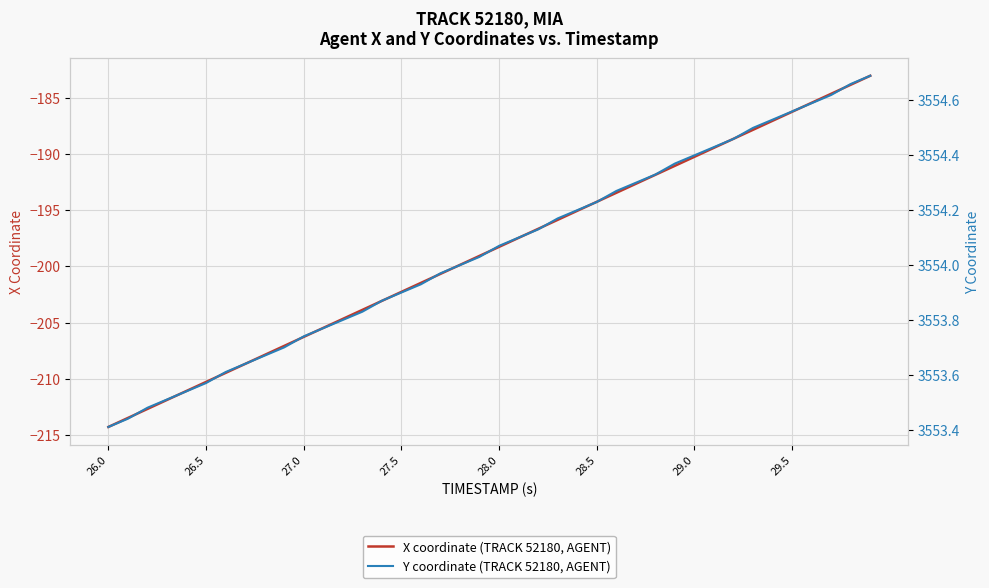

How many data points in Y coordinate (TRACK 52180, AGENT) are less than 3554?

18